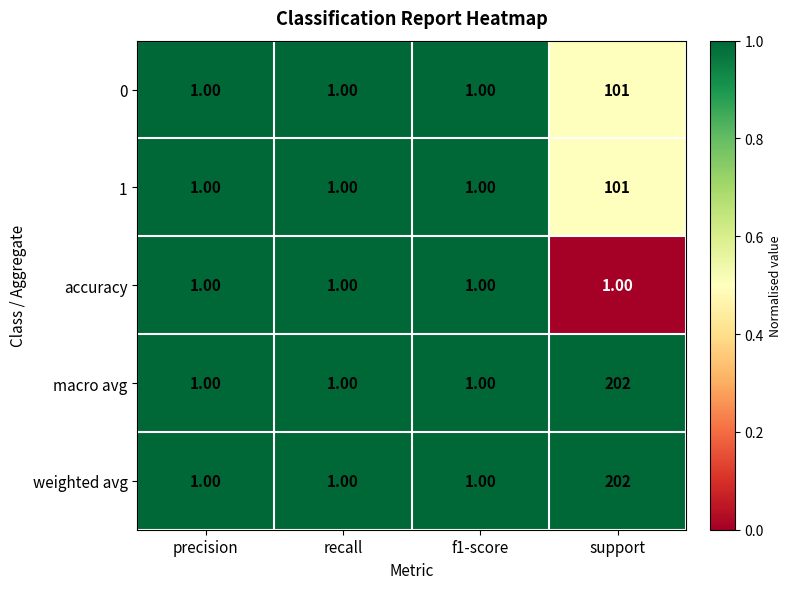

What is the average value of the 0 series?

26